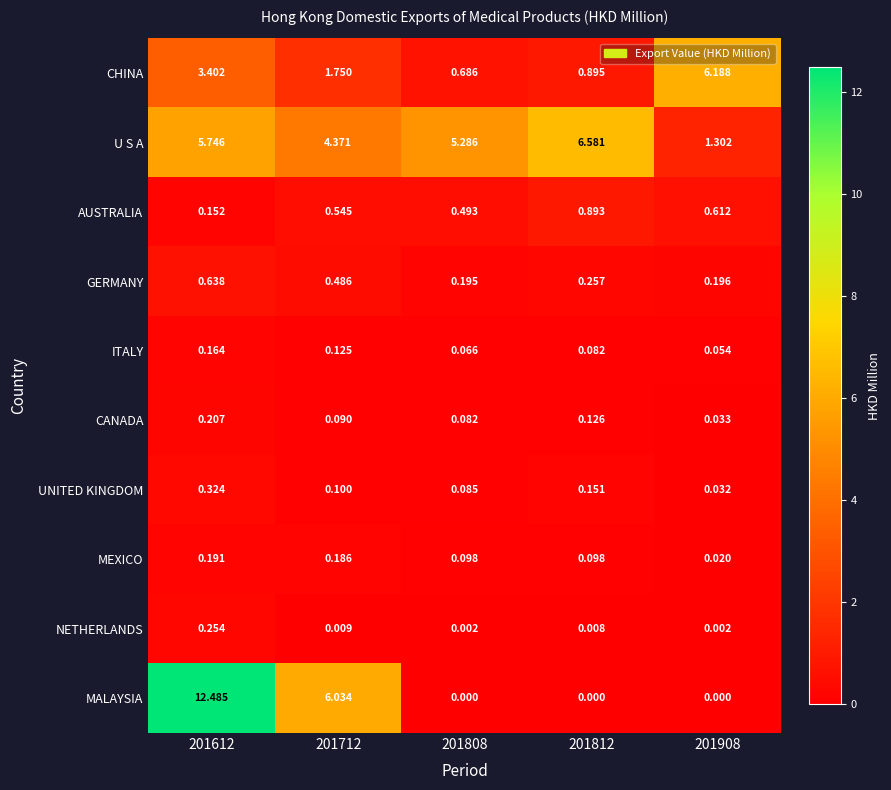

Which series changed the most between 201712 and 201812?

MALAYSIA